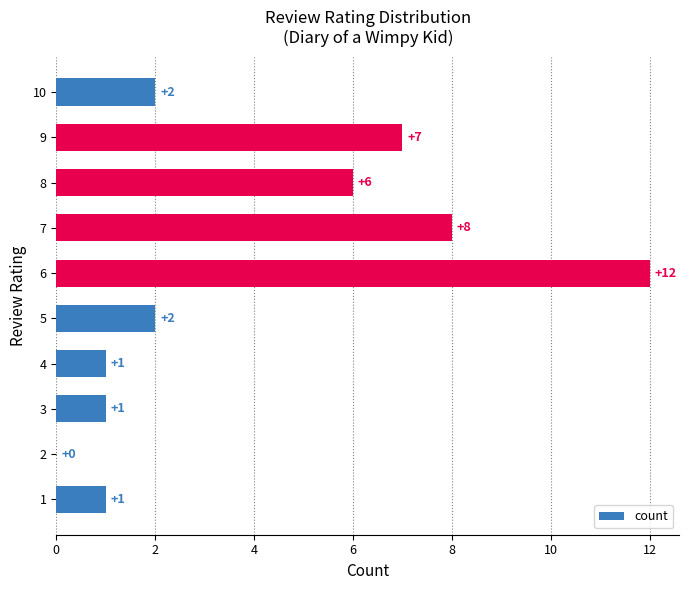

At which category does the chart reach its peak across all series?

6